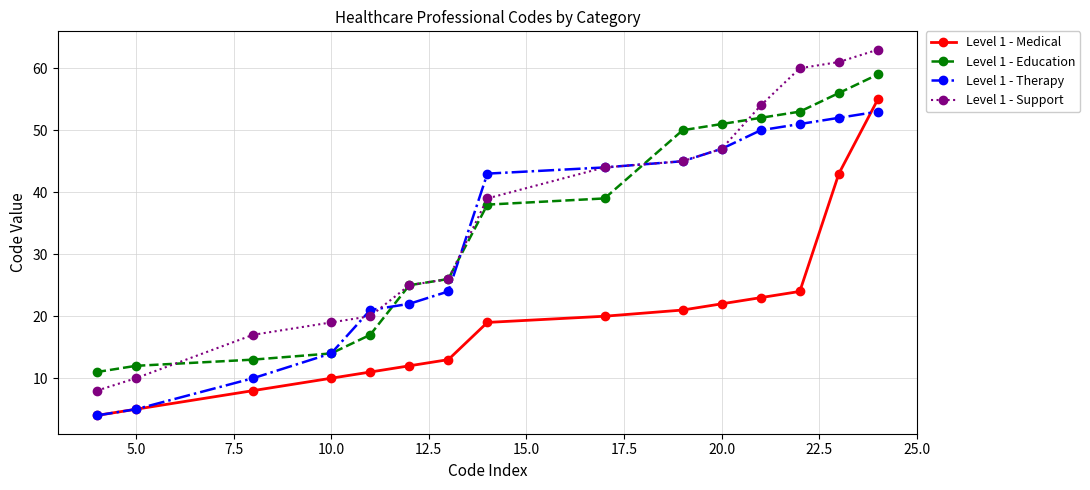

Does the chart display data point markers on the line(s)?

Yes